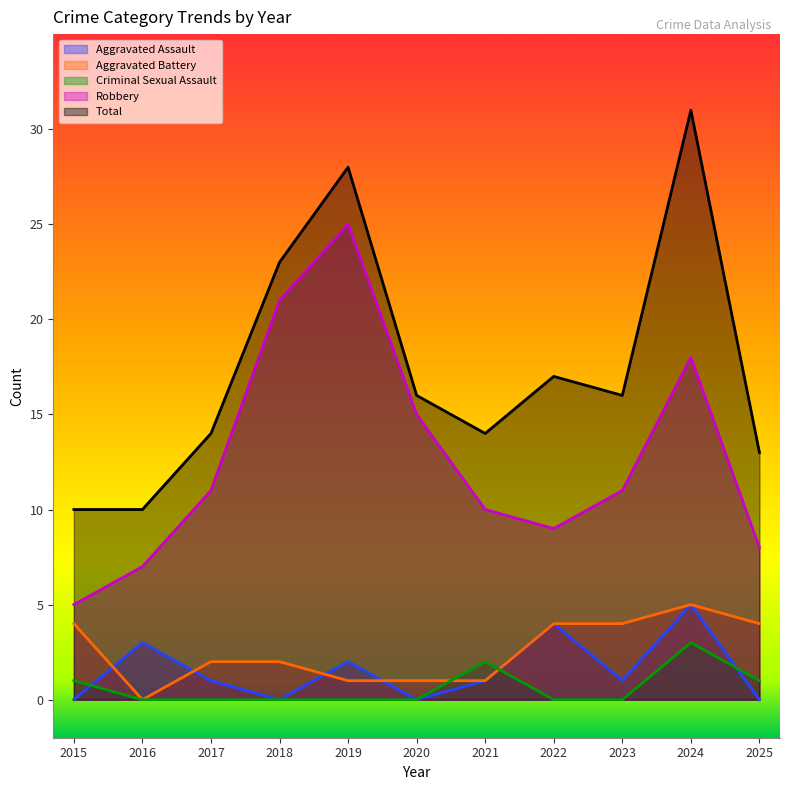

What is the highest value of the Aggravated Battery series?

5